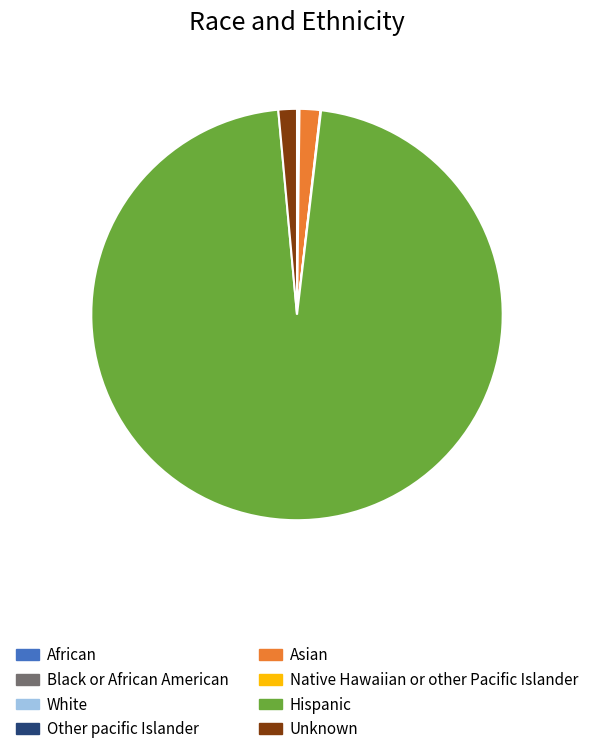

What is the largest slice in the pie chart?

Hispanic